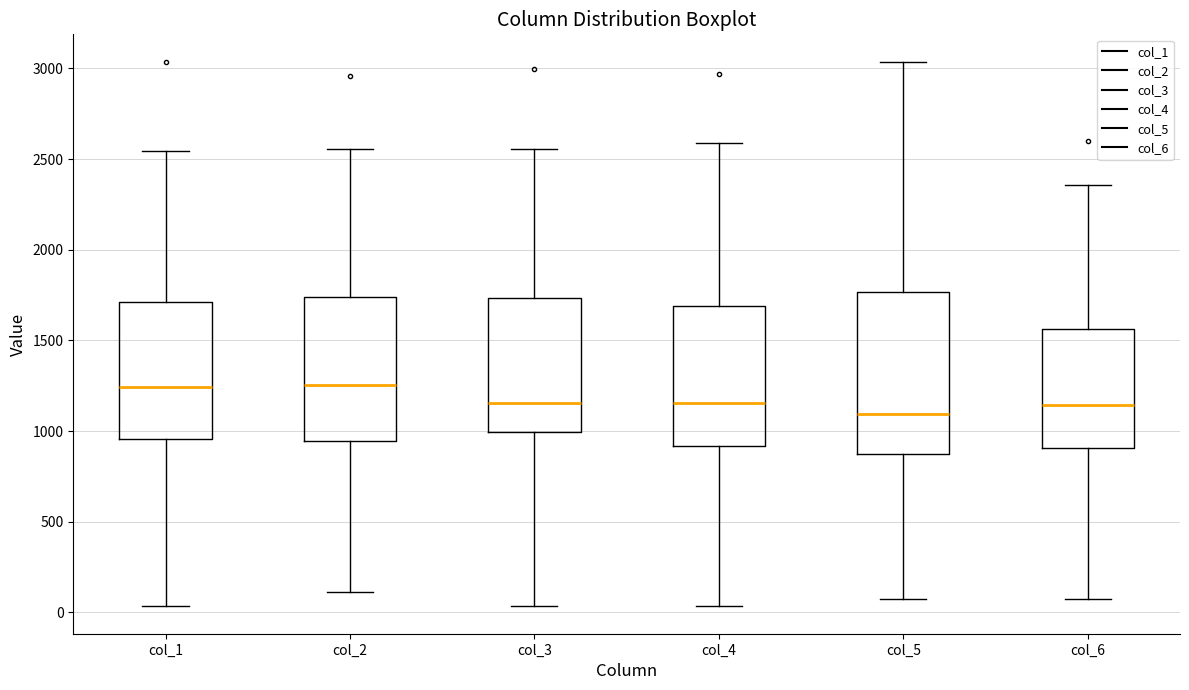

Reading left to right, transcribe this box plot: for each box, give where its median line is, the range the box spans, and where its two whiskers end, as read against the y-axis. The values are not printed on the chart, so give them approximately, as read against the axis.

col_1: median 1250, box 950 to 1700, whiskers 50 to 2550
col_2: median 1250, box 950 to 1750, whiskers 100 to 2550
col_3: median 1150, box 1000 to 1750, whiskers 50 to 2550
col_4: median 1150, box 900 to 1700, whiskers 50 to 2600
col_5: median 1100, box 850 to 1750, whiskers 50 to 3050
col_6: median 1150, box 900 to 1550, whiskers 50 to 2350